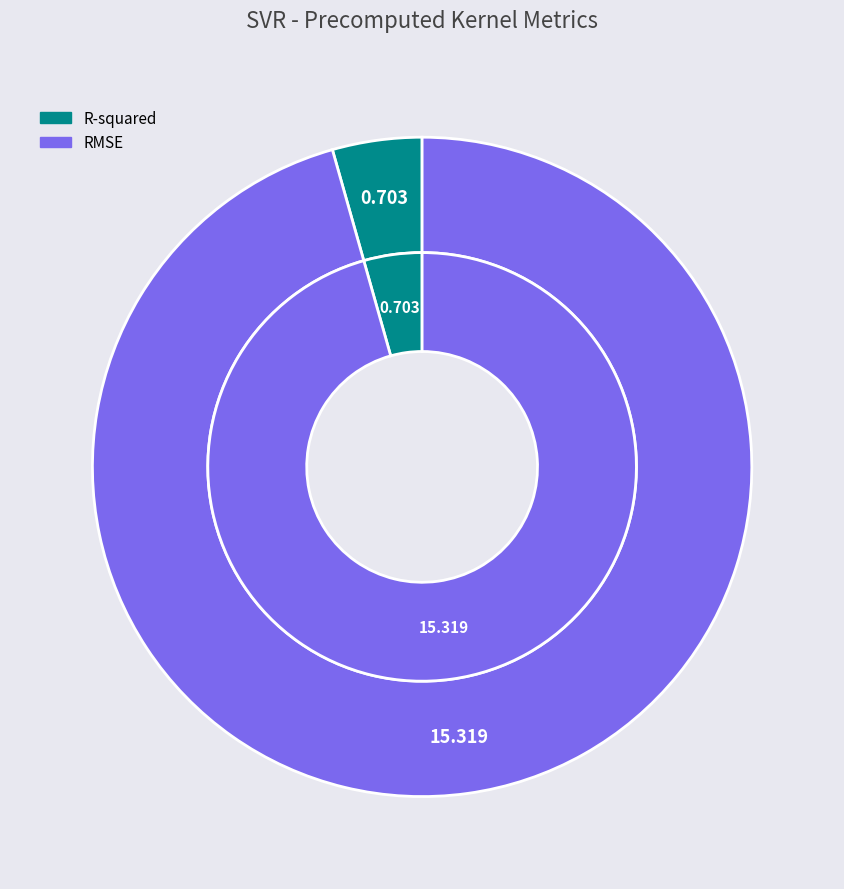

What is the total percentage of R-squared and RMSE?

100.0%